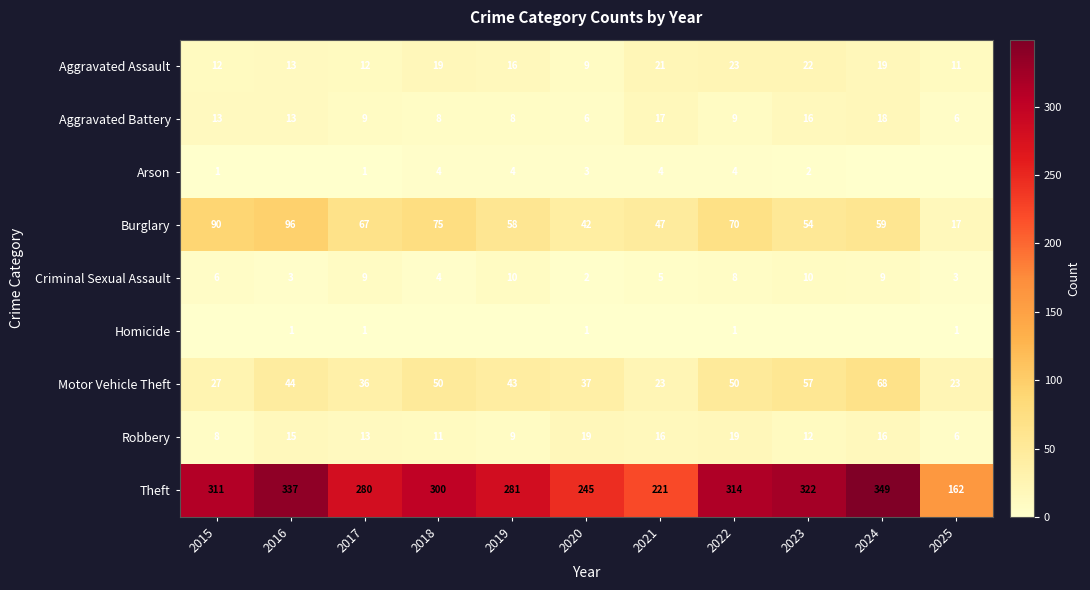

Which category has the highest value in the Aggravated Battery series?

2024